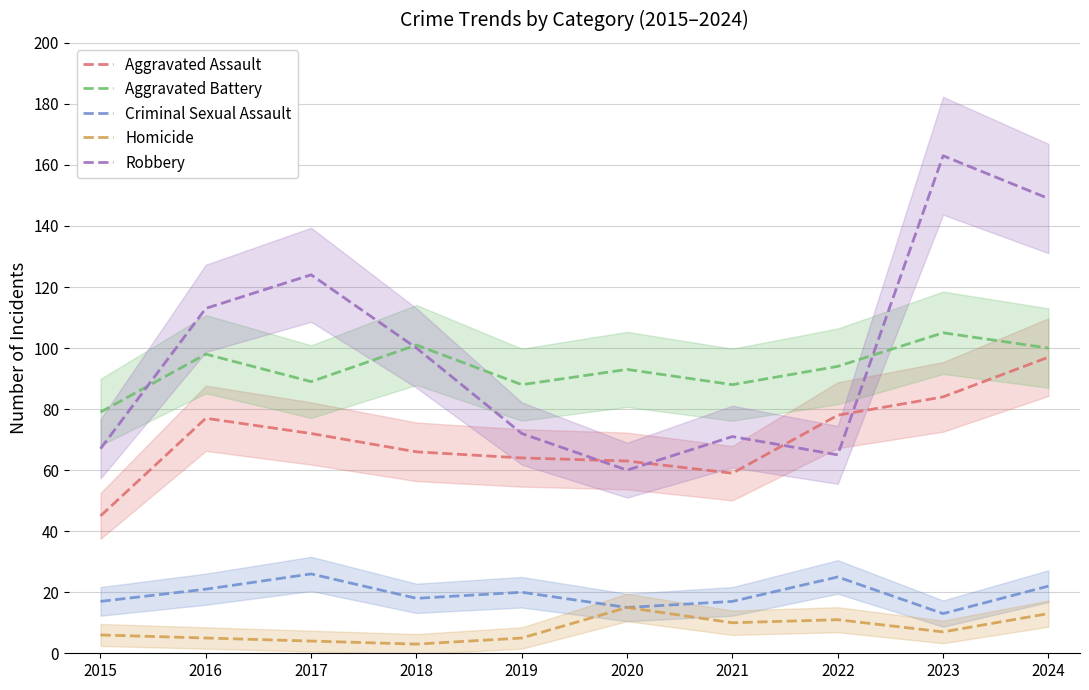

What is the greatest value displayed?

163